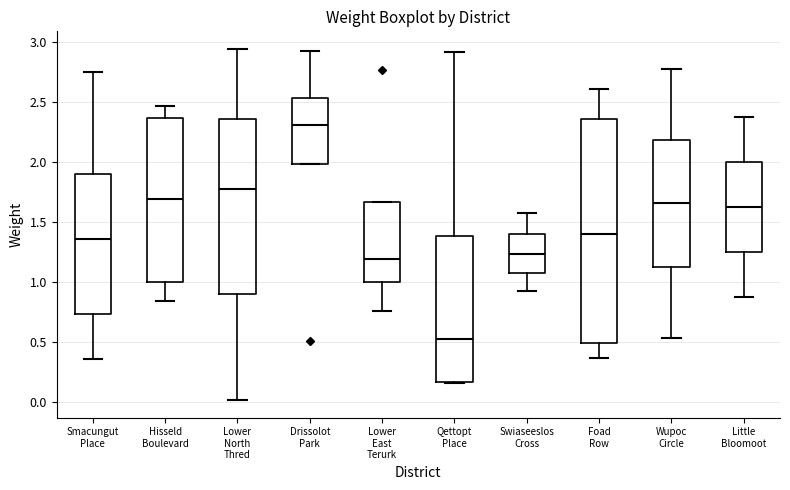

Where does the median line of the box for Little Bloomoot sit on the y-axis? The values are not printed on the chart, so give them approximately, as read against the axis.

1.60